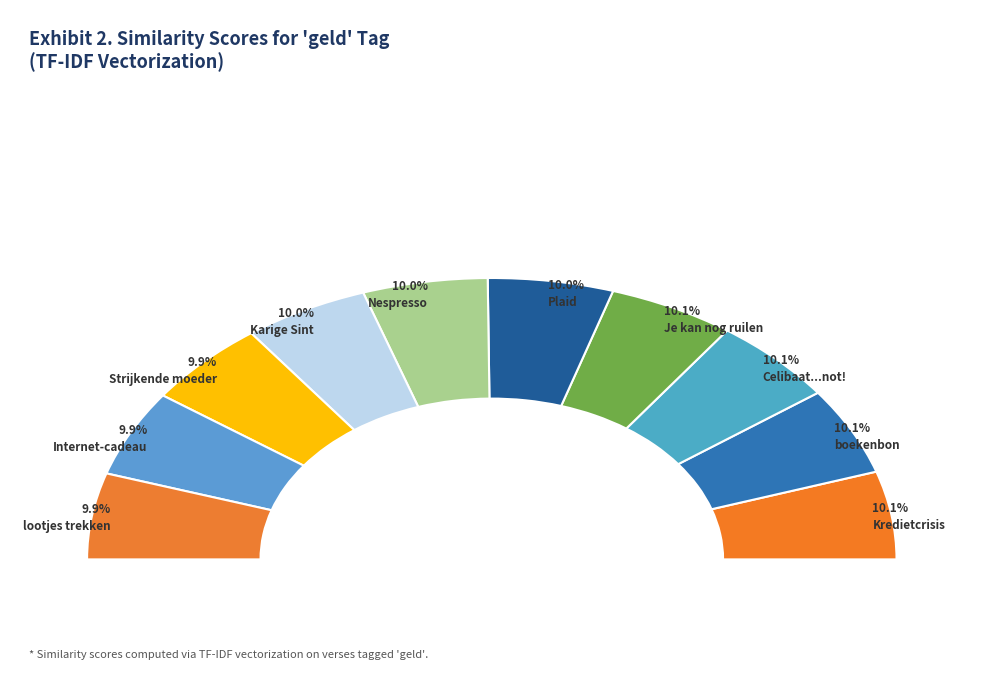

True or false: Celibaat...not! accounts for 1% of the total.

False